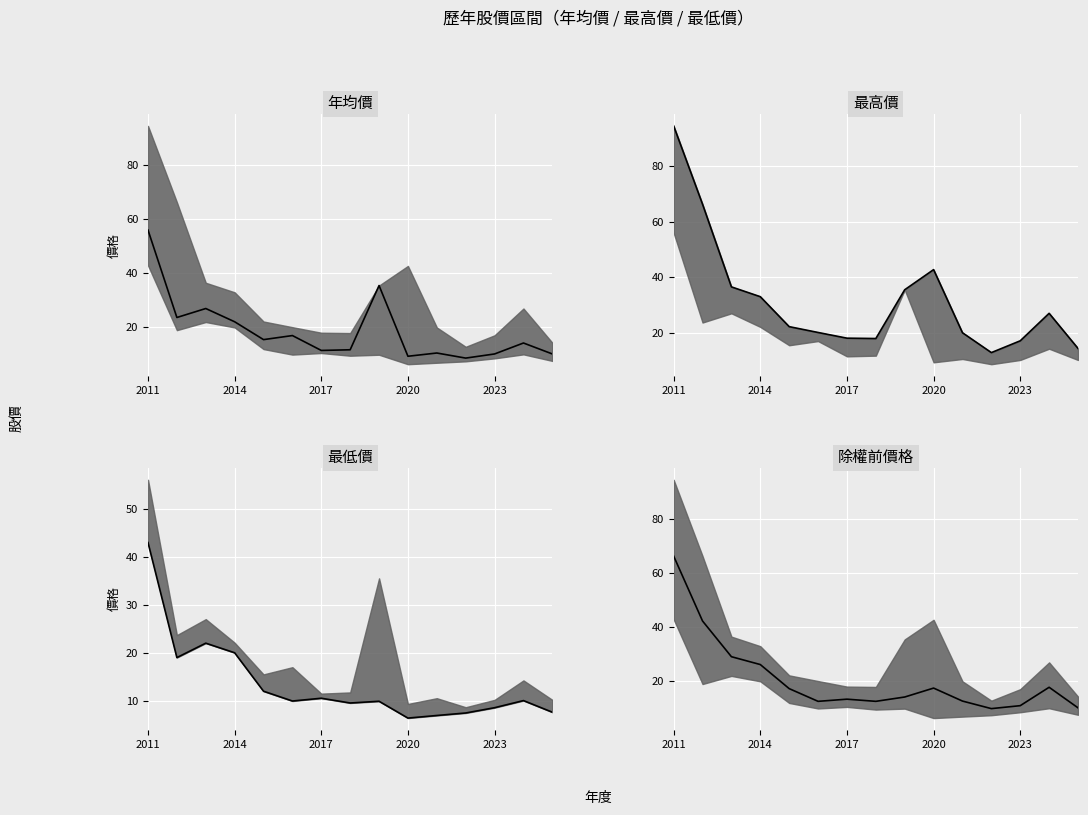

How many series are shown in this chart?

4